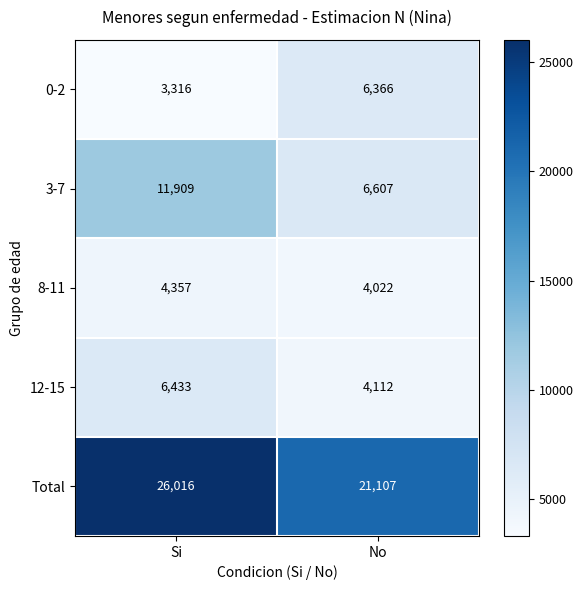

What is the approximate value of 3-7 at Si, to the nearest 10?

11910